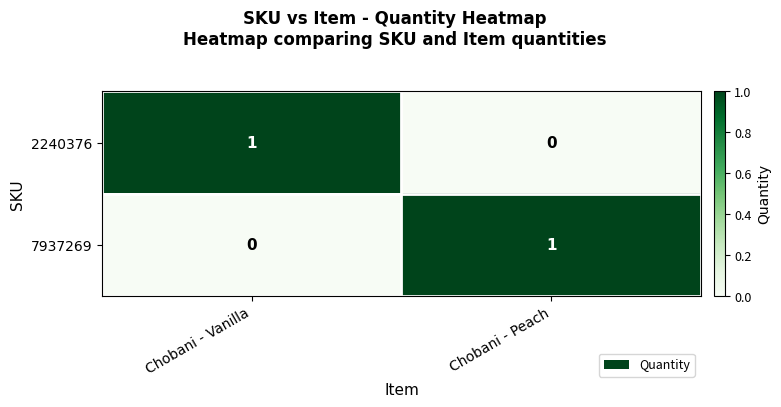

Rank the categories by 7937269 value from lowest to highest.

Chobani - Vanilla, Chobani - Peach